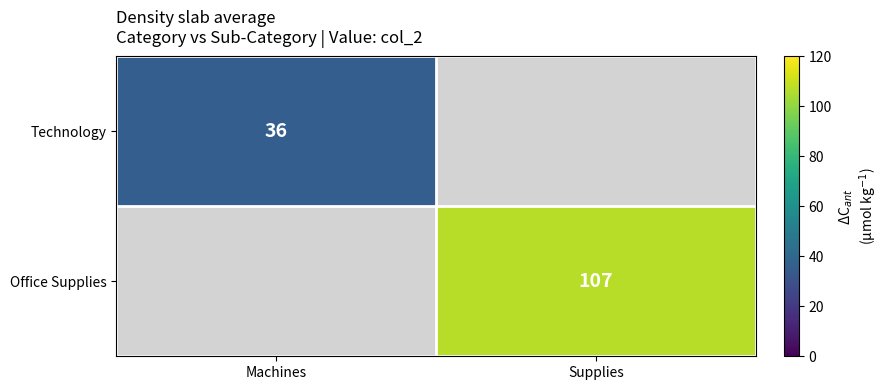

The value of Office Supplies at Supplies is 107. True or false?

True